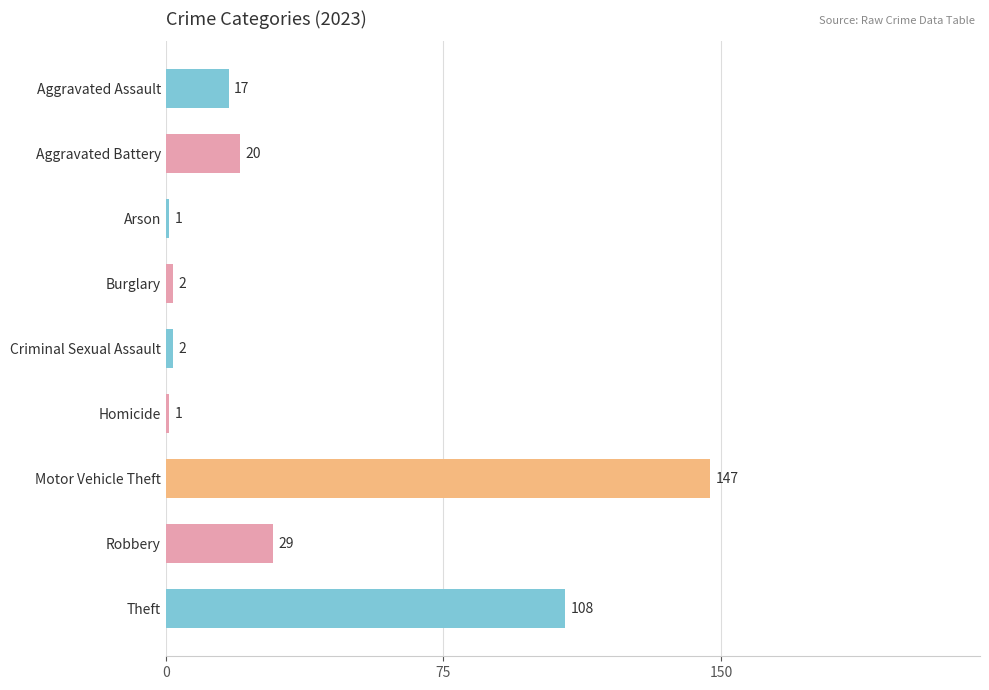

Count the number of categories in the chart.

9